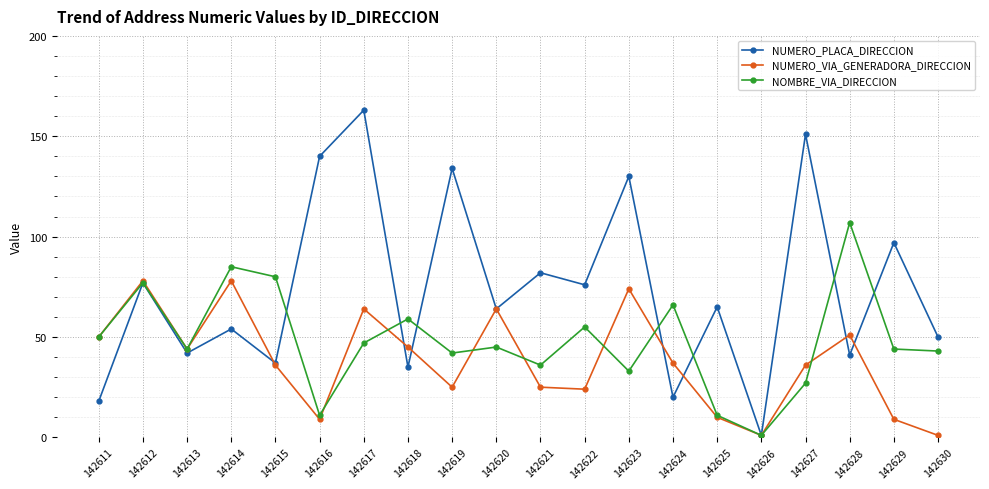

Read the NOMBRE_VIA_DIRECCION value at 142622.

55